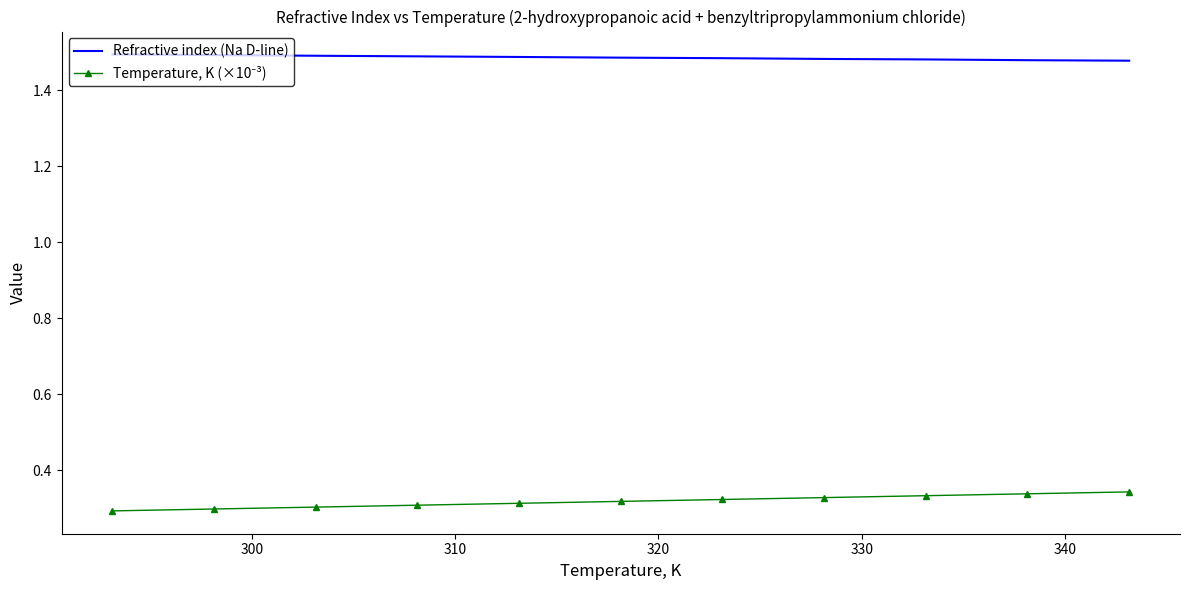

Which series has the largest total across all categories?

Refractive index (Na D-line)